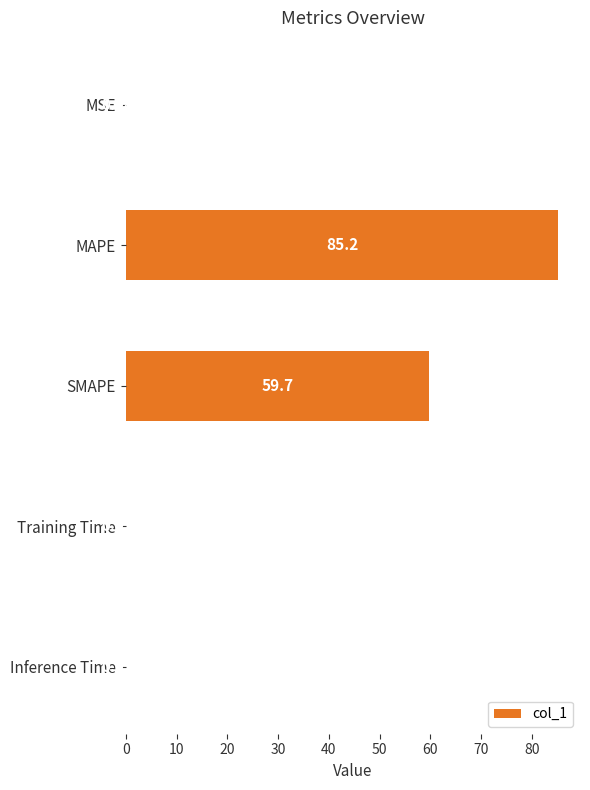

What is the sum of the values at Training Time and SMAPE?

59.8